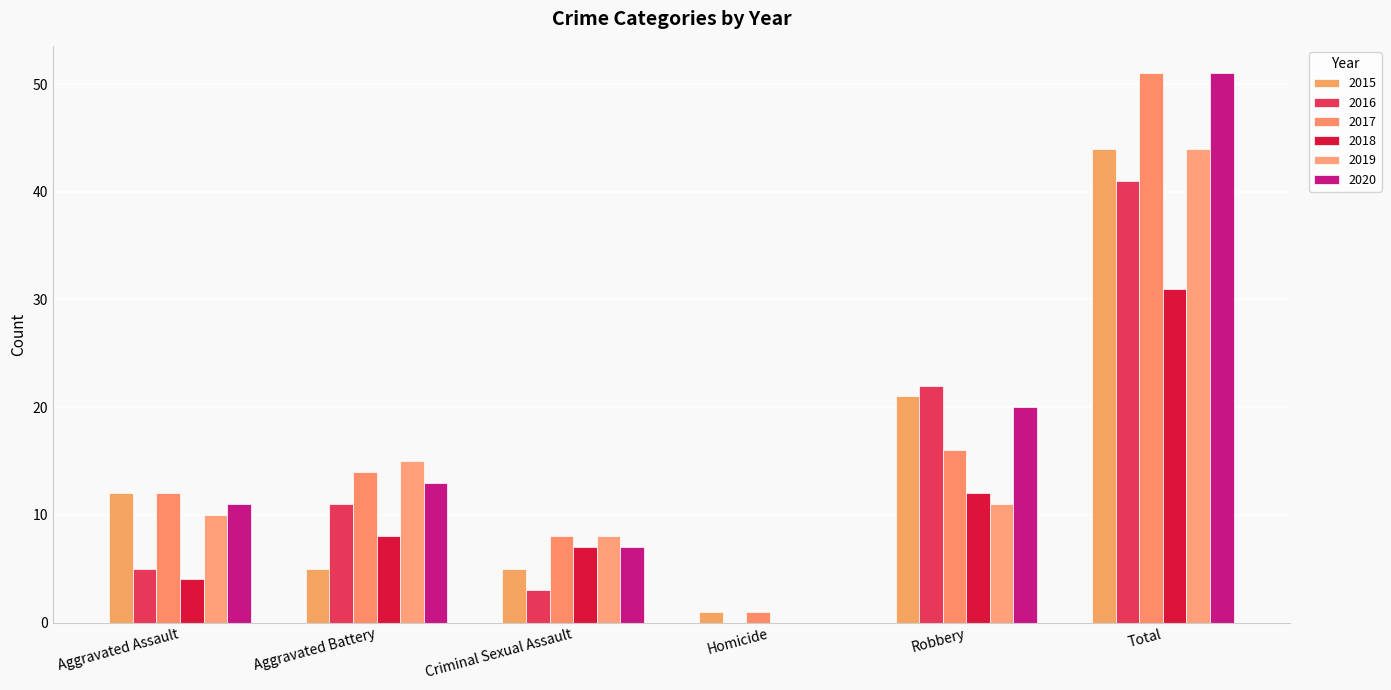

Reading left to right, extract all data points from this chart.

2015: 12	5	5	1	21	44
2016: 5	11	3	0	22	41
2017: 12	14	8	1	16	51
2018: 4	8	7	0	12	31
2019: 10	15	8	0	11	44
2020: 11	13	7	0	20	51